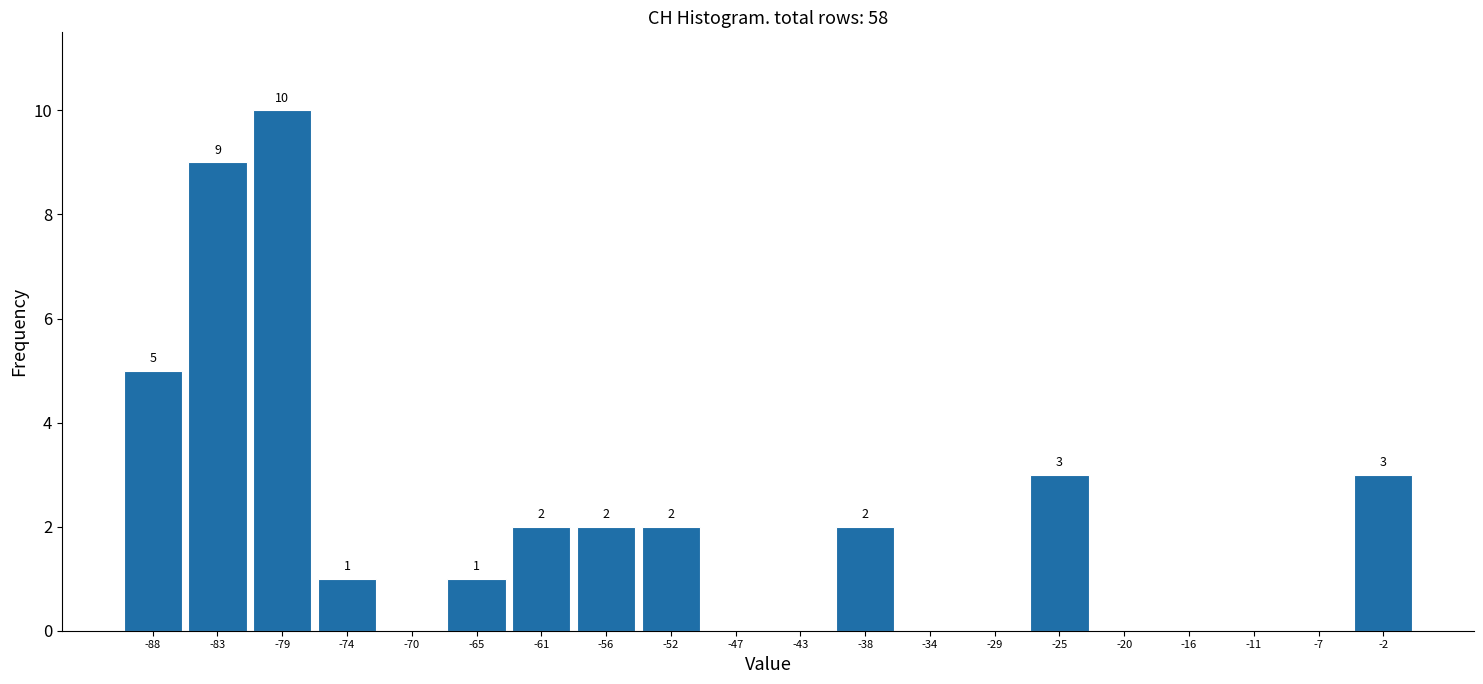

Over which range of the x-axis is the bar tallest?

-81.0 to -76.5